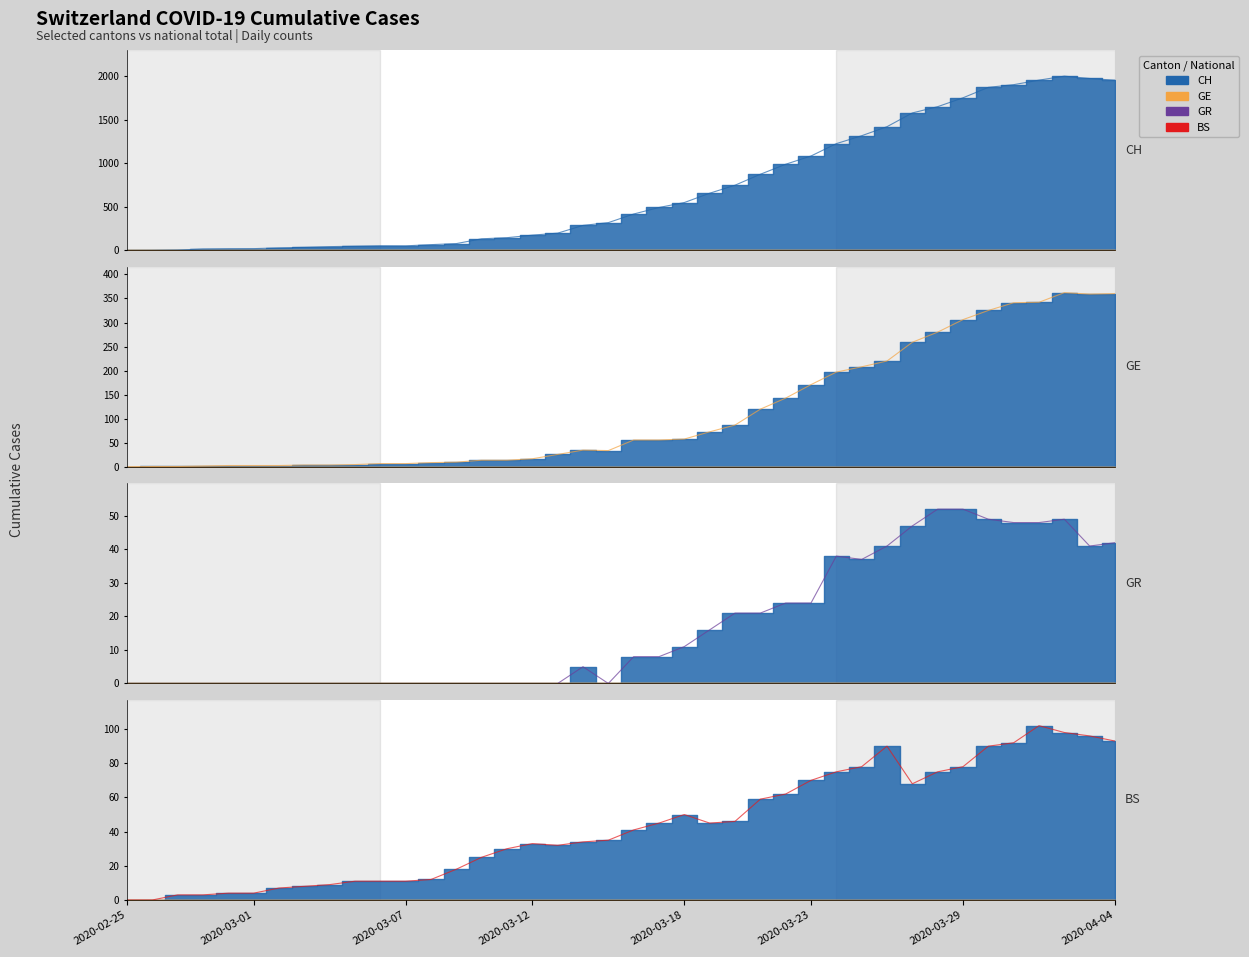

True or false: GE and CH cross at least once.

False